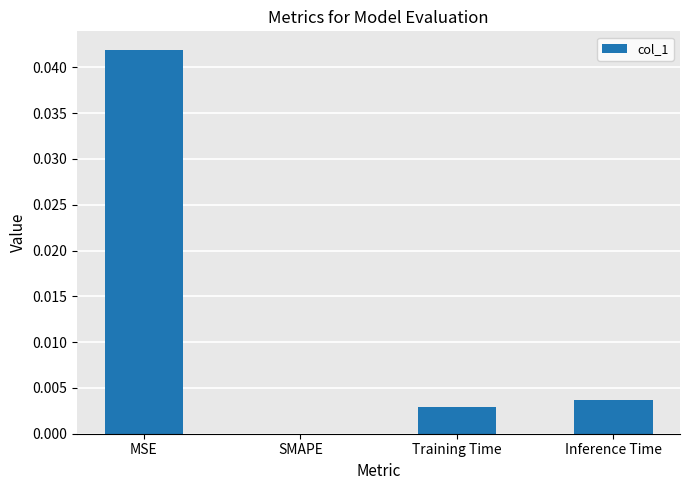

Which category has the highest value across all series?

MSE